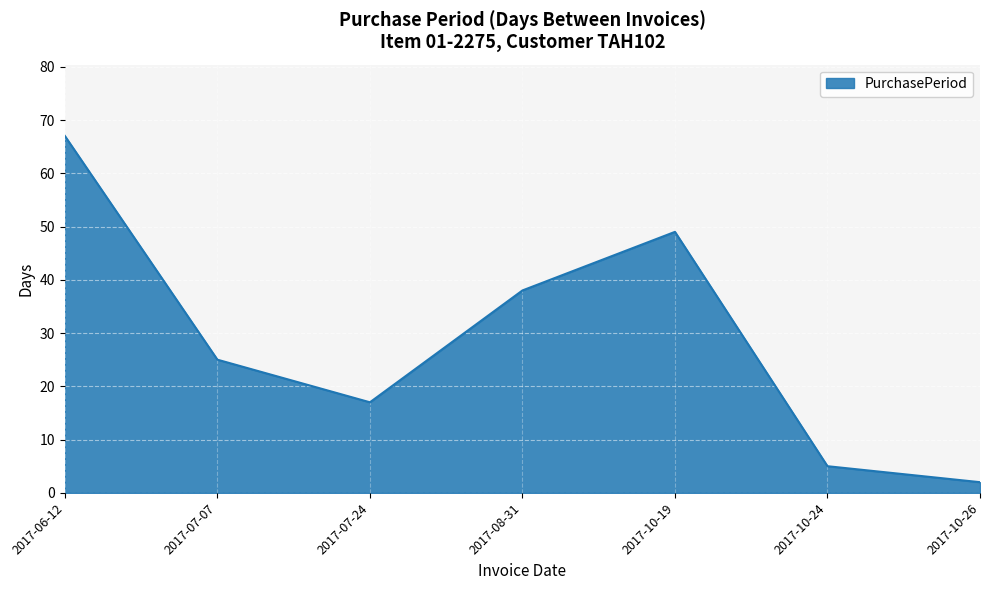

Where is the data nearest to the value 34?

2017-08-31